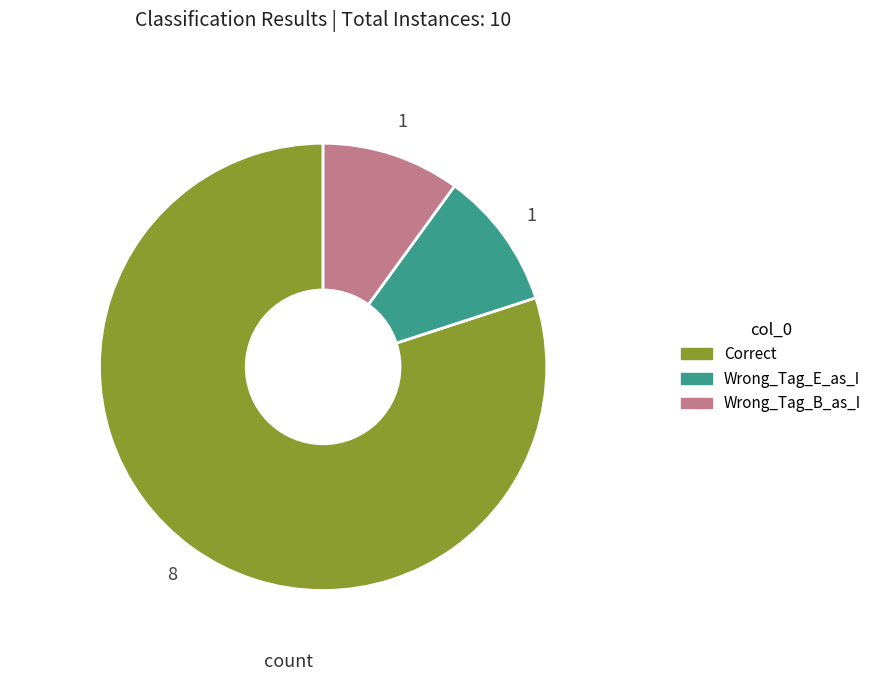

Count the number of slices in the pie.

3